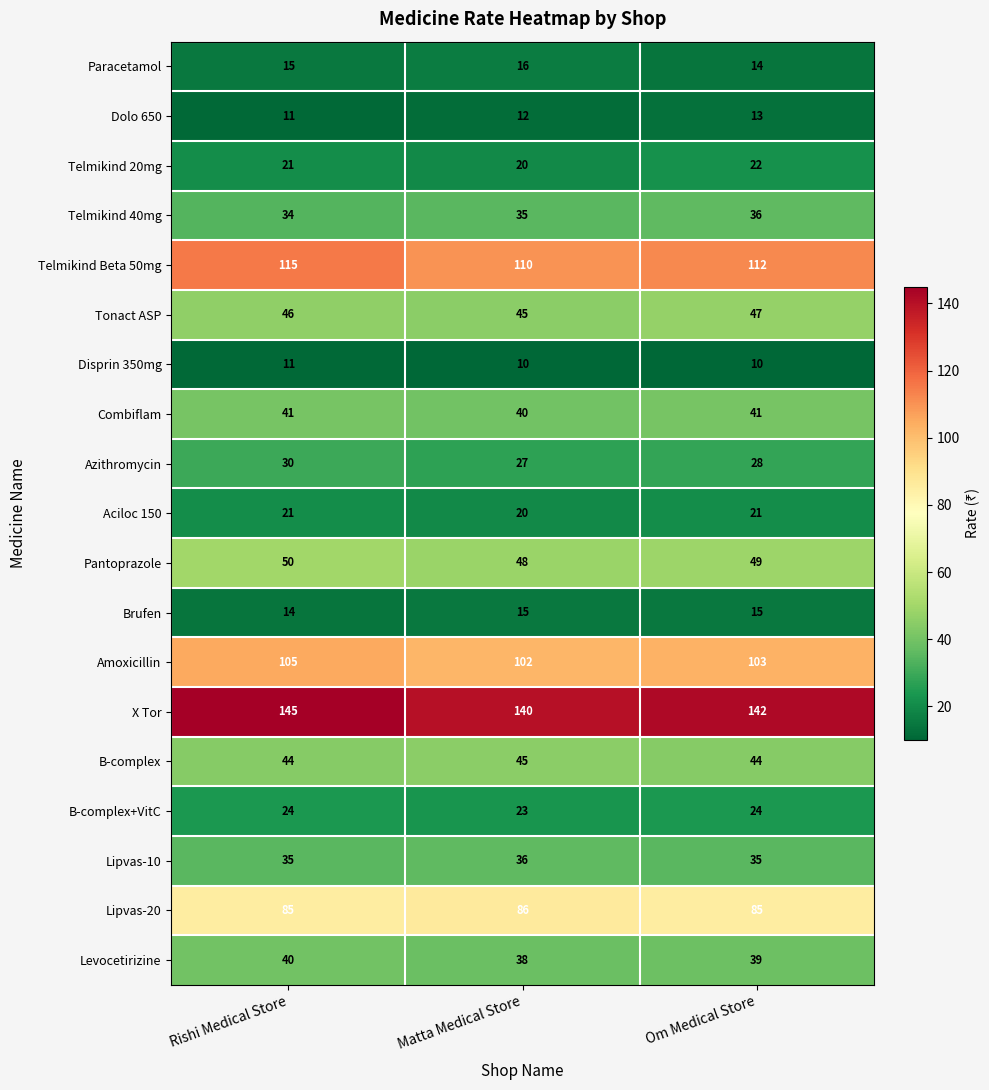

Rank the categories by Pantoprazole value from lowest to highest.

Matta Medical Store, Om Medical Store, Rishi Medical Store